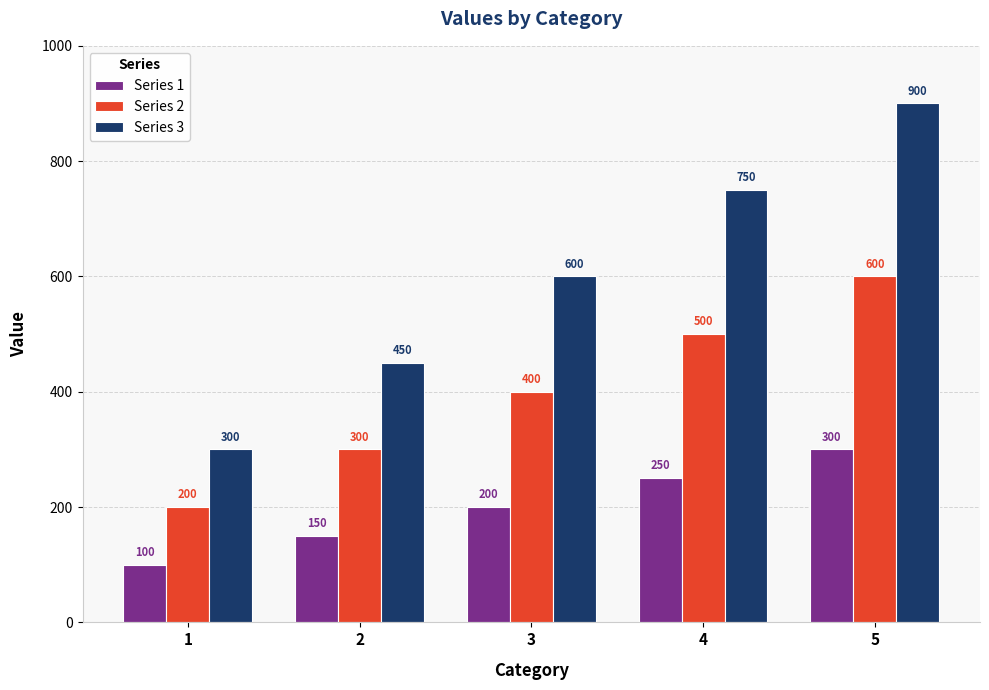

Which series has the largest range (max minus min)?

Series 3